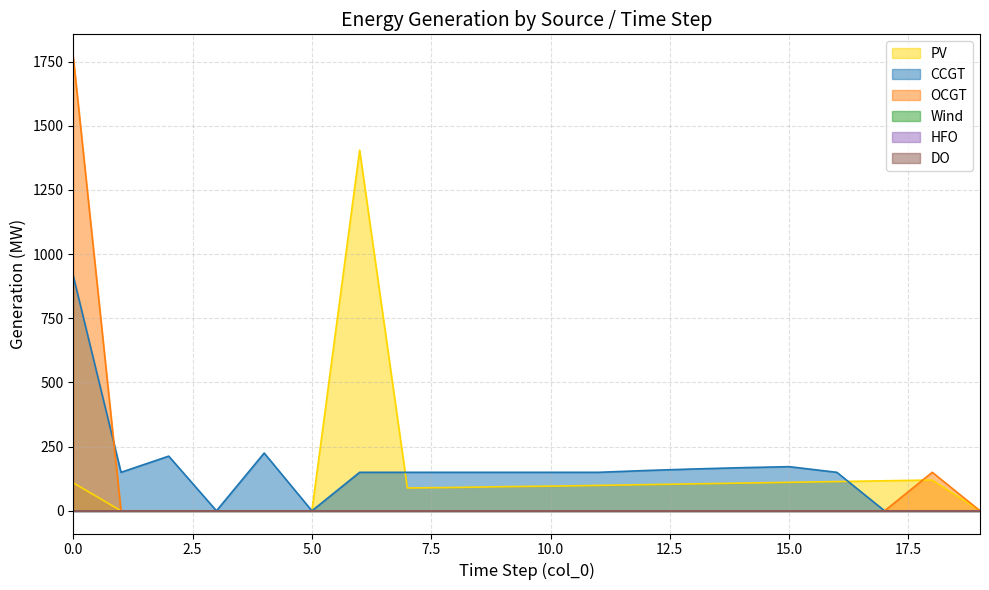

Between which two adjacent categories do PV and OCGT first intersect?

17 and 18